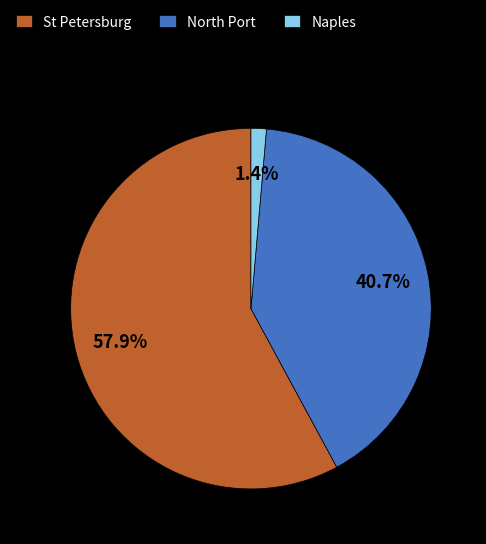

Does any single category account for the majority?

Yes